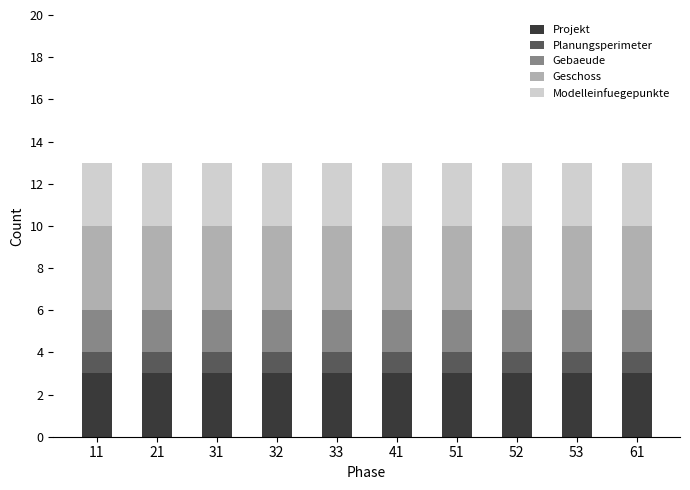

What is the highest value of the Projekt series?

3